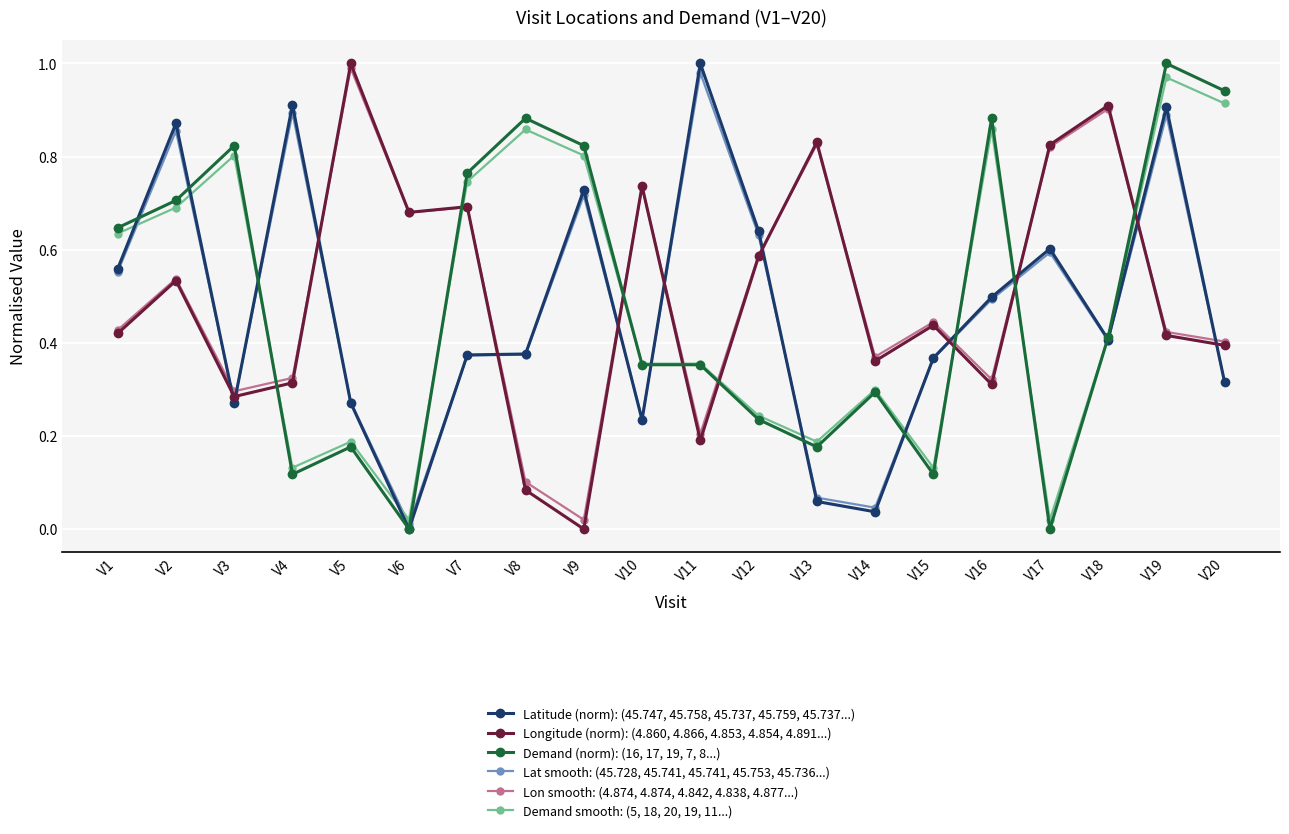

Is this an area chart (filled region under the line)?

No